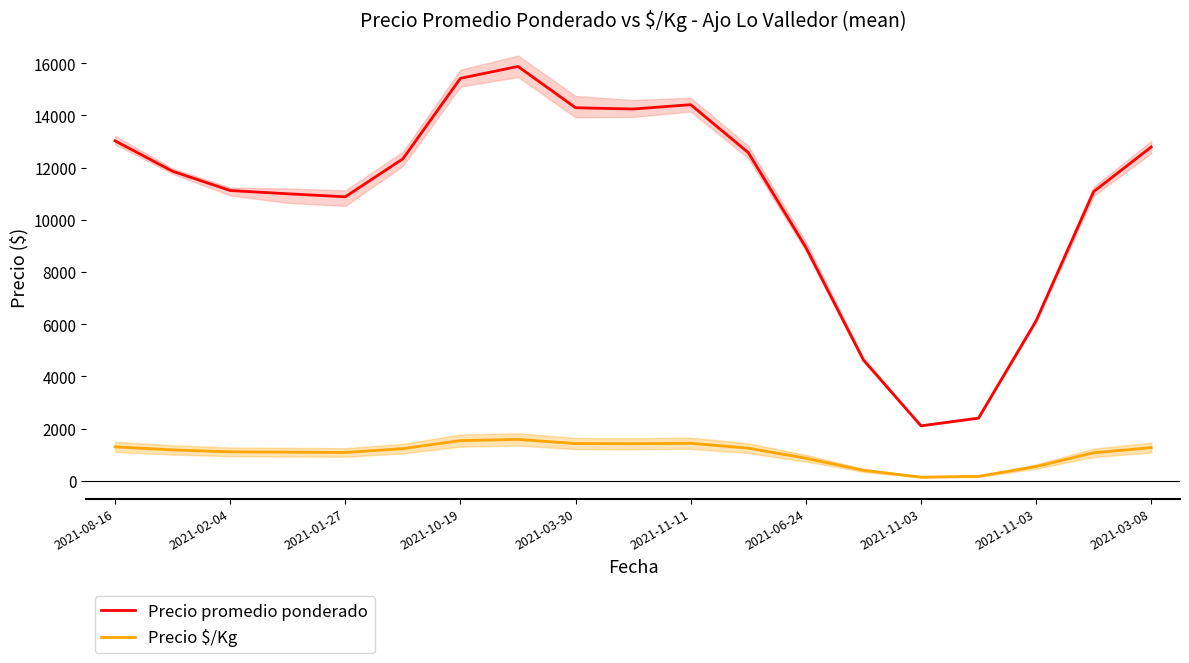

Which series has the widest spread of values?

Precio promedio ponderado